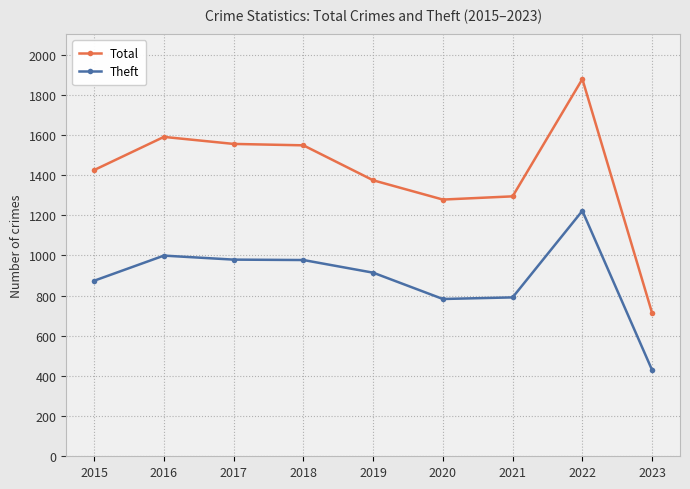

What is the smallest value displayed?

429